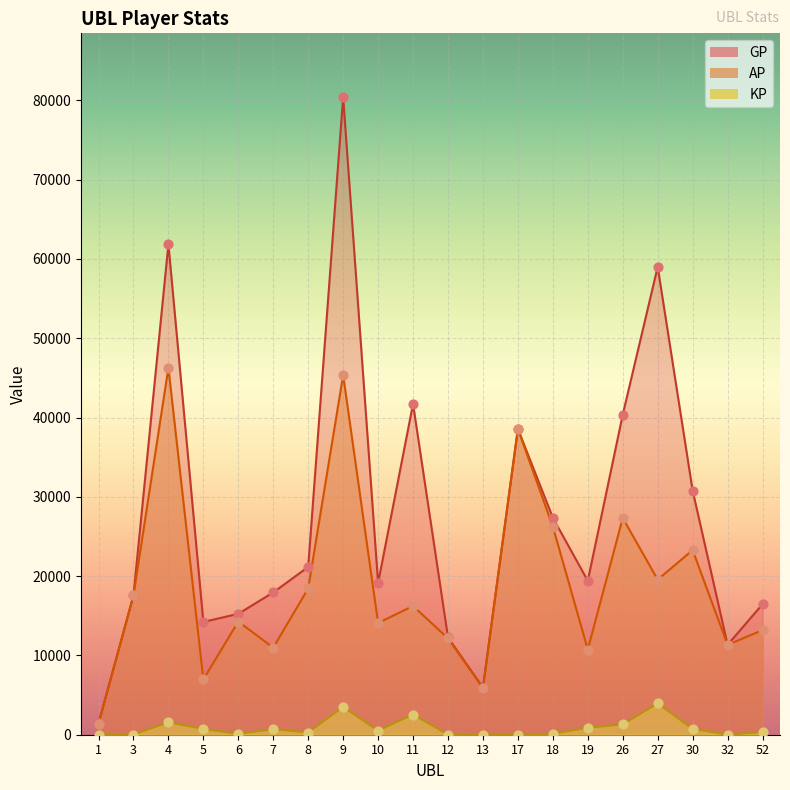

Which series has the largest total across all categories?

GP